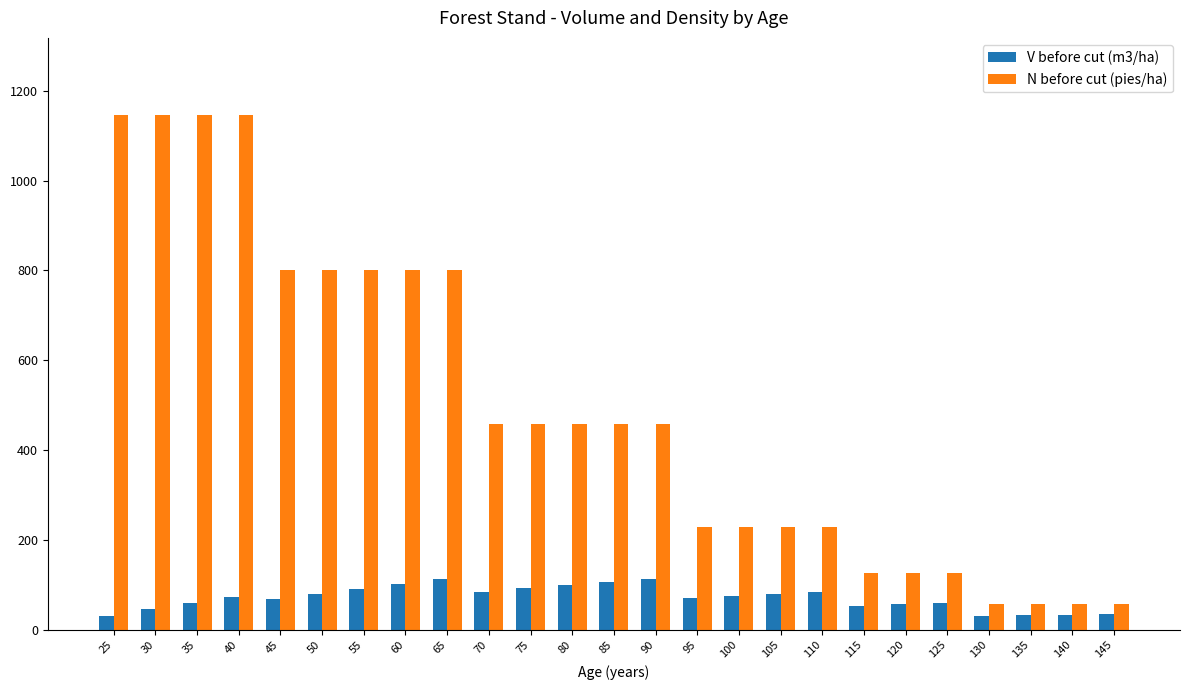

Does the chart contain stacked bars?

No